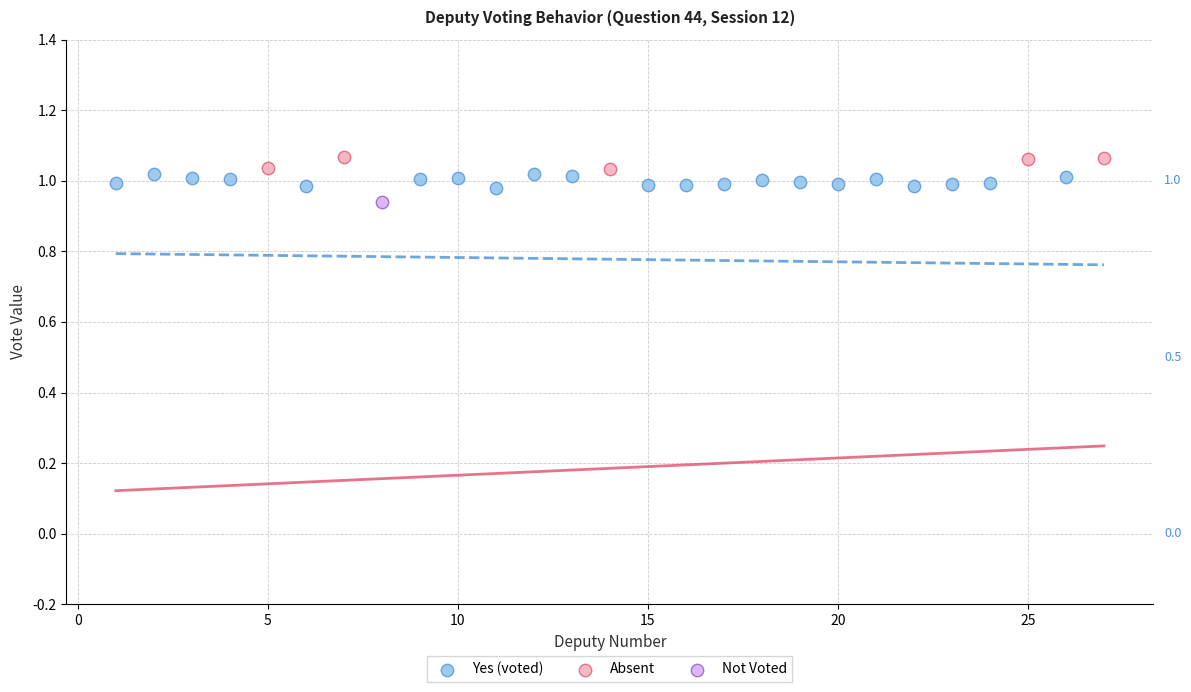

What are all the series names shown in the legend?

Yes (voted), Absent, Not Voted